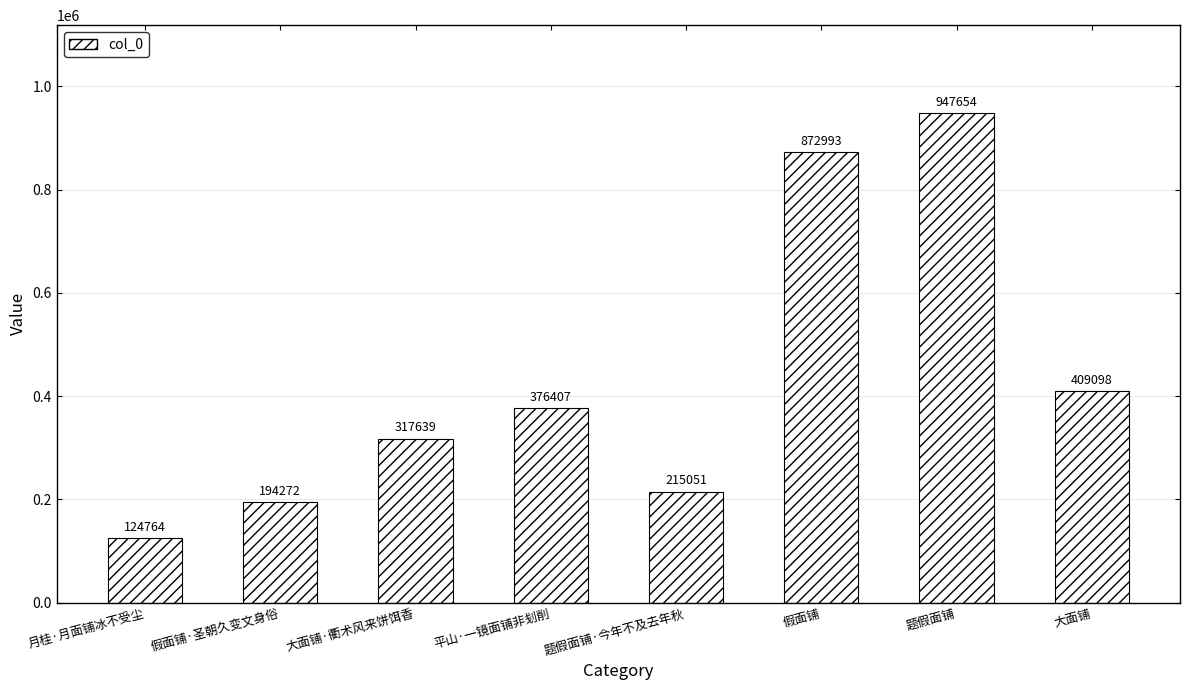

What is the approximate value at 月桂·月面铺冰不受尘, to the nearest 10?

124760